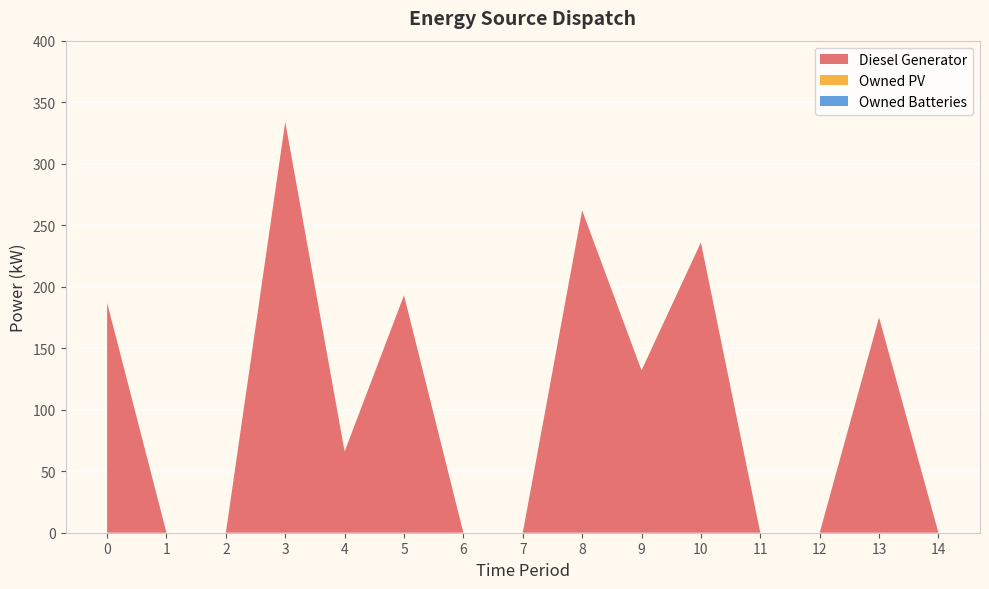

Reading left to right, extract all data points from this chart.

Diesel Generator: 187	0	0	334	66	193	0	0	262	132	236	0	0	175	0
Owned PV: 0	0	0	0	0	0	0	0	0	0	0	0	0	0	0
Owned Batteries: 0	0	0	0	0	0	0	0	0	0	0	0	0	0	0